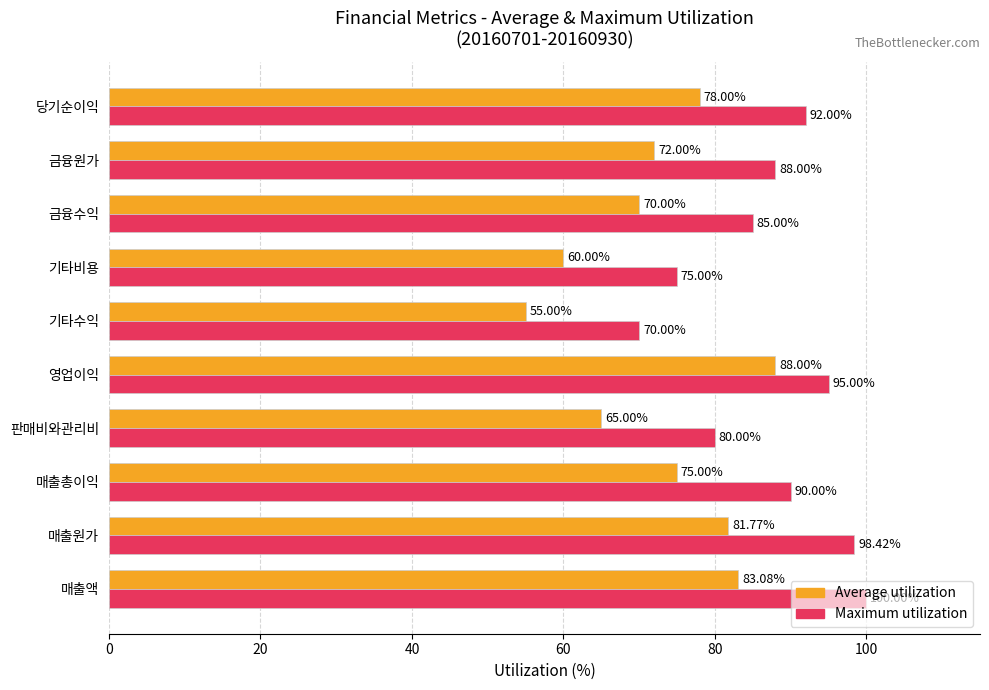

Count the number of data series in this chart.

2